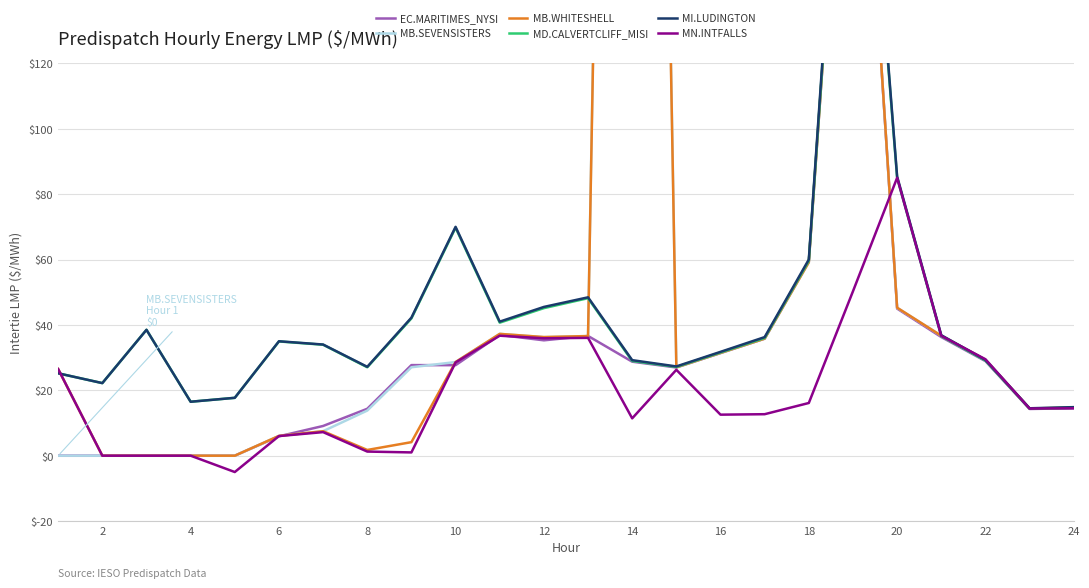

How many values in the EC.MARITIMES_NYSI series are below 27?

11